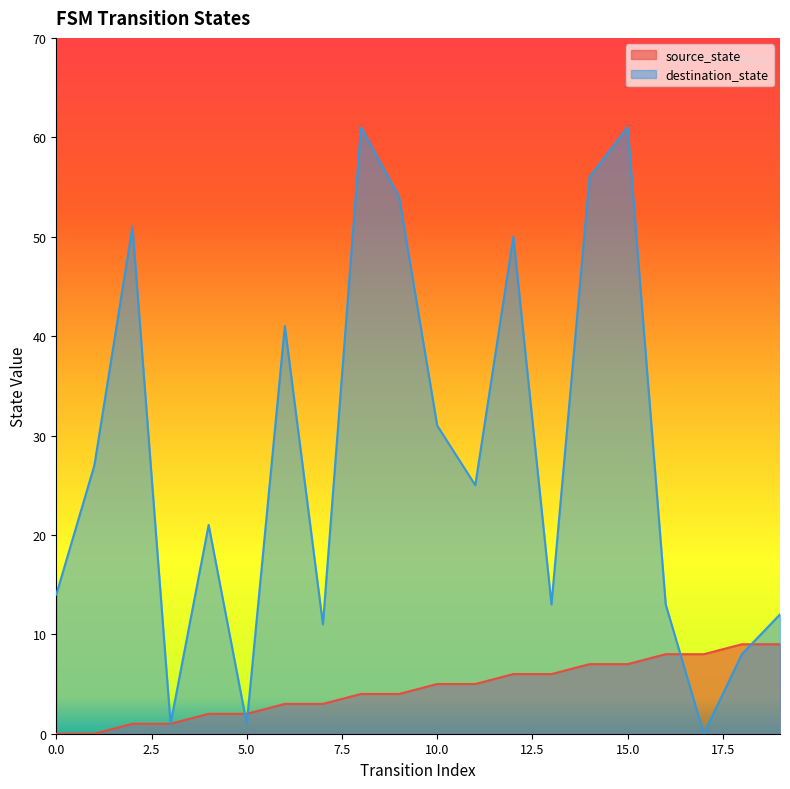

Is it true that source_state equals 1 at 3?

False